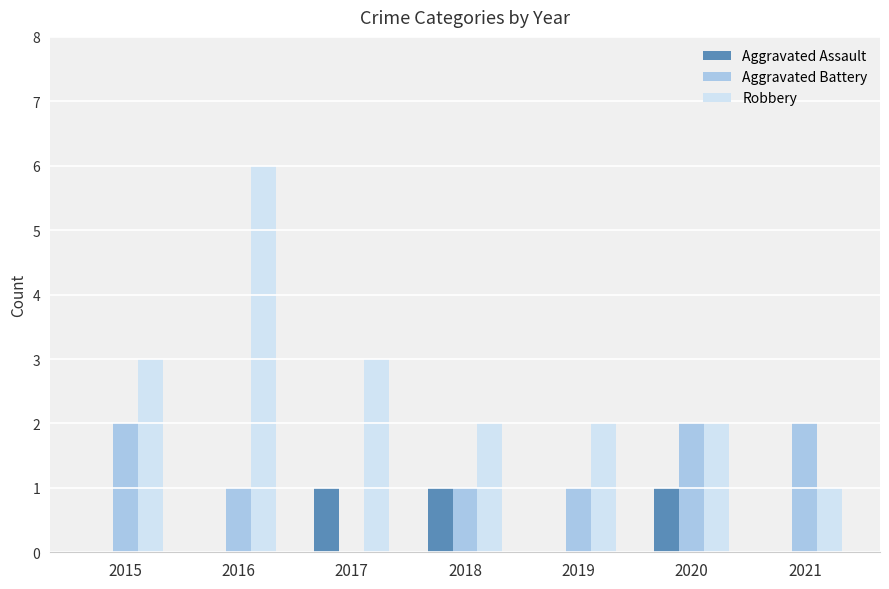

The Robbery series shows 1 at 2021. True or false?

True